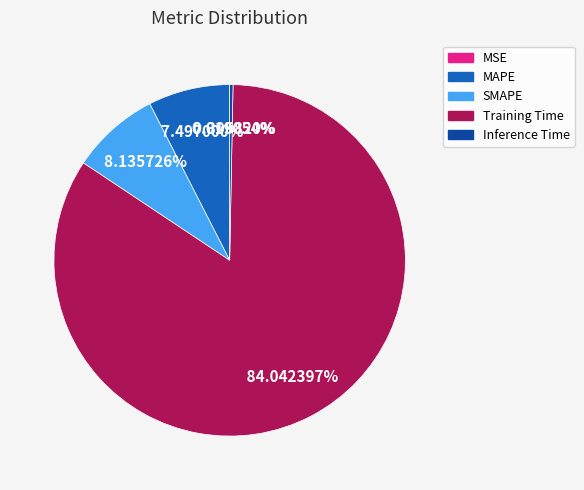

To the nearest percent, what is the difference between the largest and smallest slice percentages?

84%